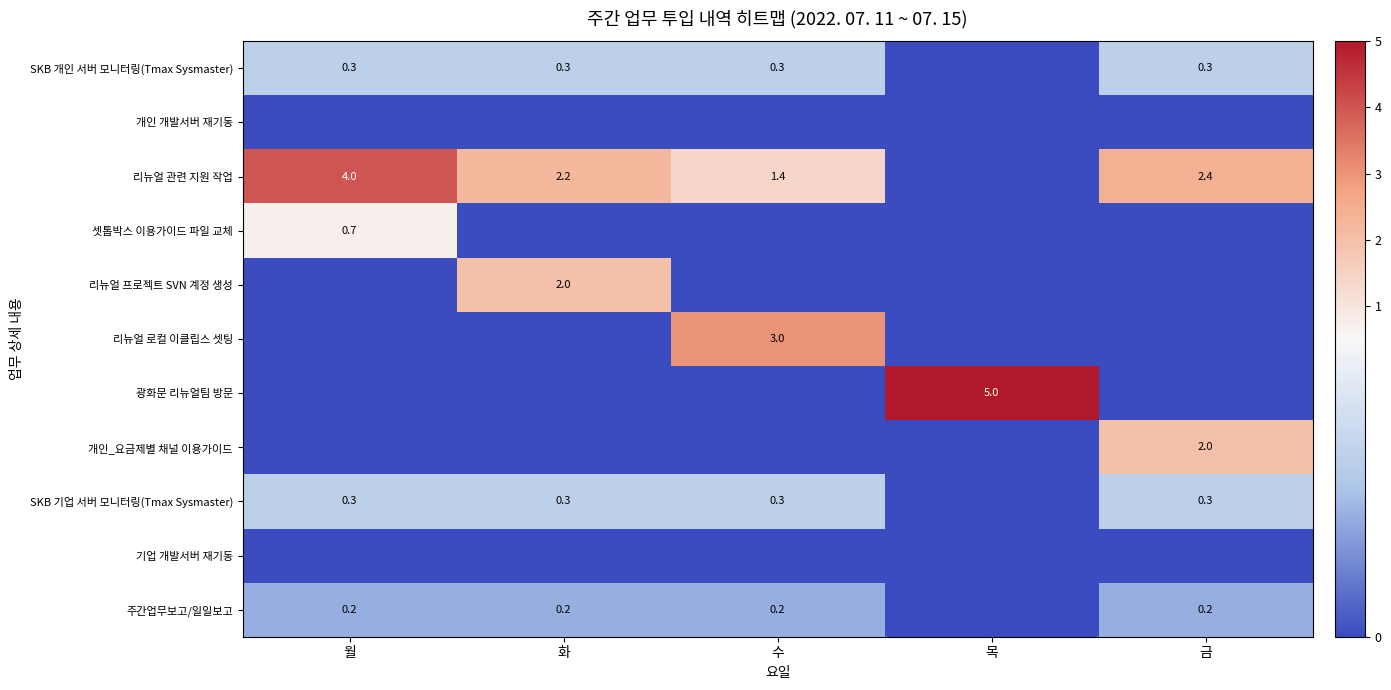

Count the 광화문 리뉴얼팀 방문 values in the range 0 to 1.

4